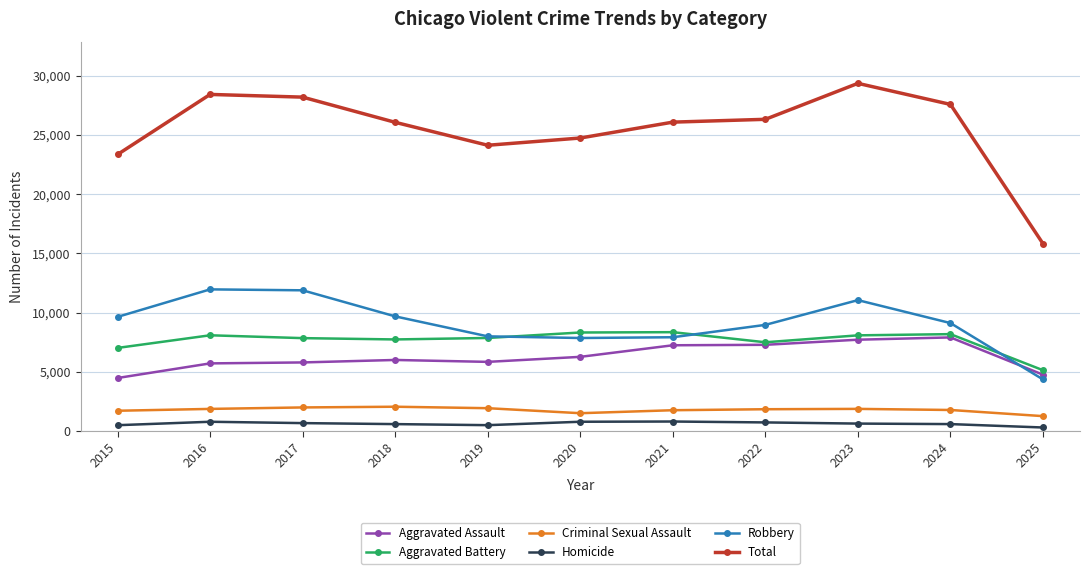

What are all the series names shown in the legend?

Aggravated Assault, Aggravated Battery, Criminal Sexual Assault, Homicide, Robbery, Total